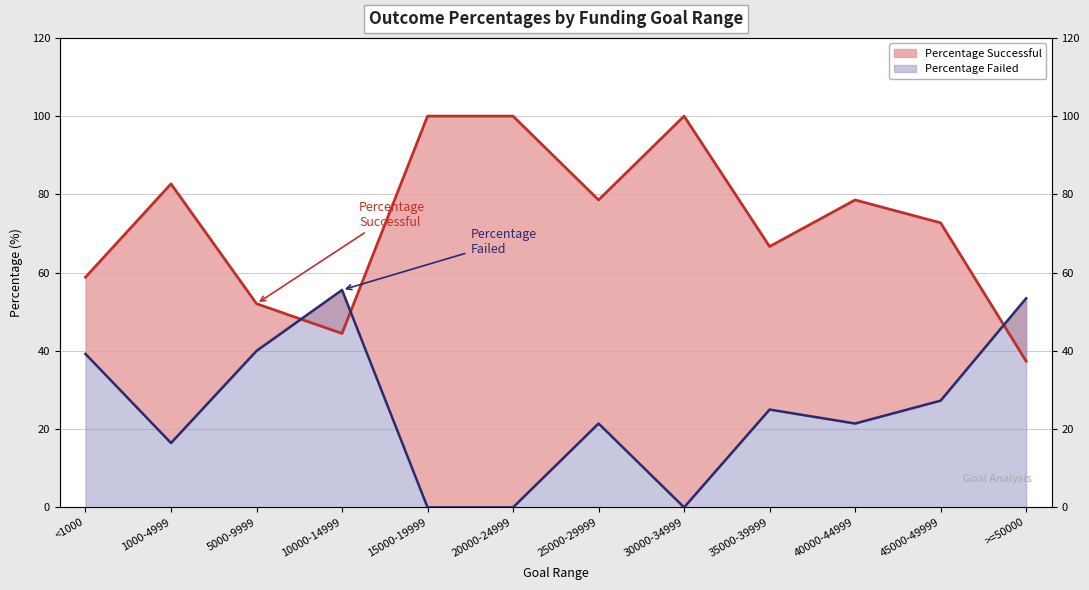

Does the chart display data point markers on the line(s)?

No